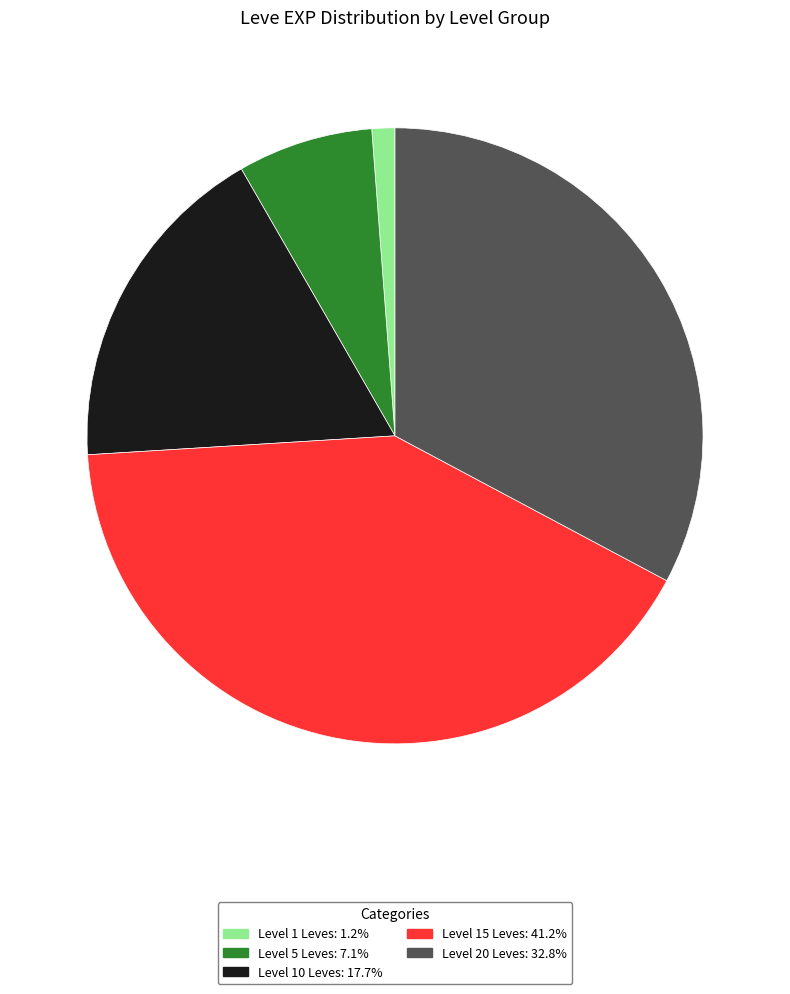

Is there a majority slice in this chart?

No